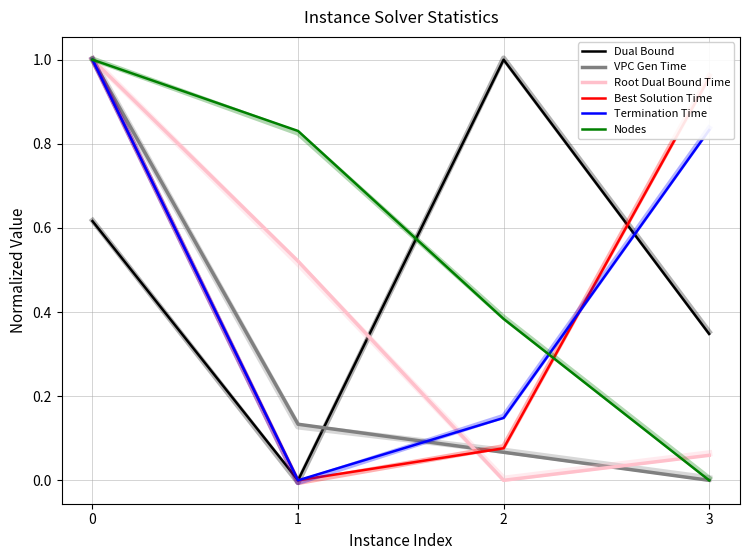

Reading left to right, transcribe all the data shown in this chart.

Dual Bound: 0=0.6	1=0.0	2=1.0	3=0.3
VPC Gen Time: 0=1.0	1=0.1	2=0.1	3=0.0
Root Dual Bound Time: 0=1.0	1=0.5	2=0.0	3=0.1
Best Solution Time: 0=1.0	1=0.0	2=0.1	3=1.0
Termination Time: 0=1.0	1=0.0	2=0.1	3=0.8
Nodes: 0=1.0	1=0.8	2=0.4	3=0.0